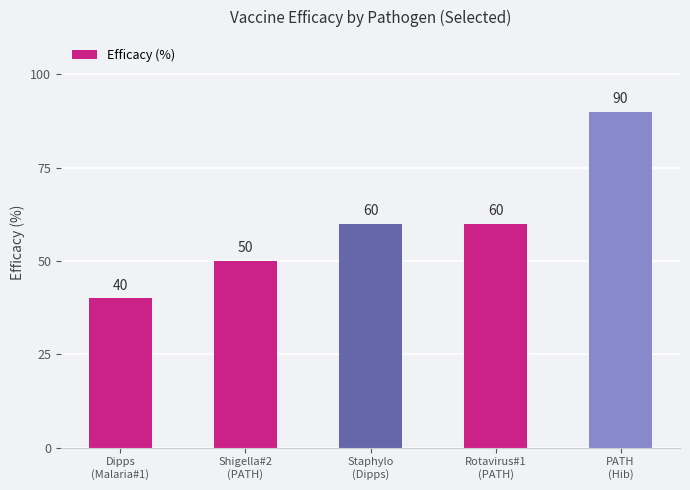

What is the difference between the maximum and minimum values?

50